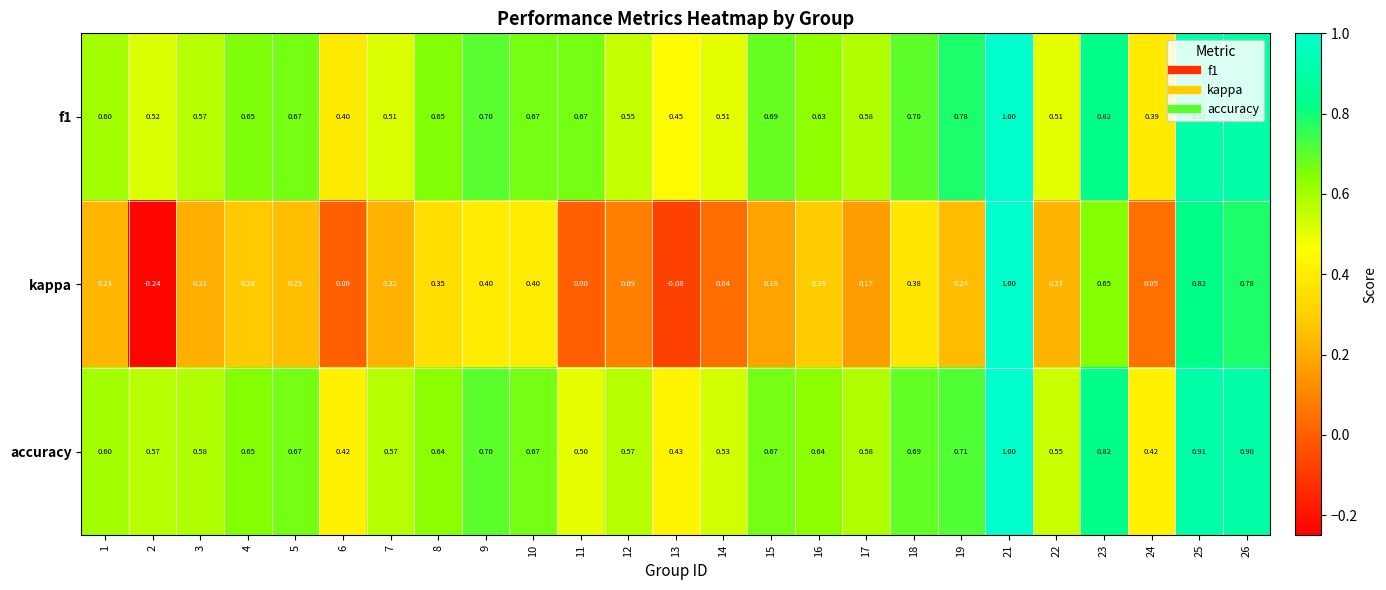

Between 8 and 14, which series saw the biggest shift?

kappa